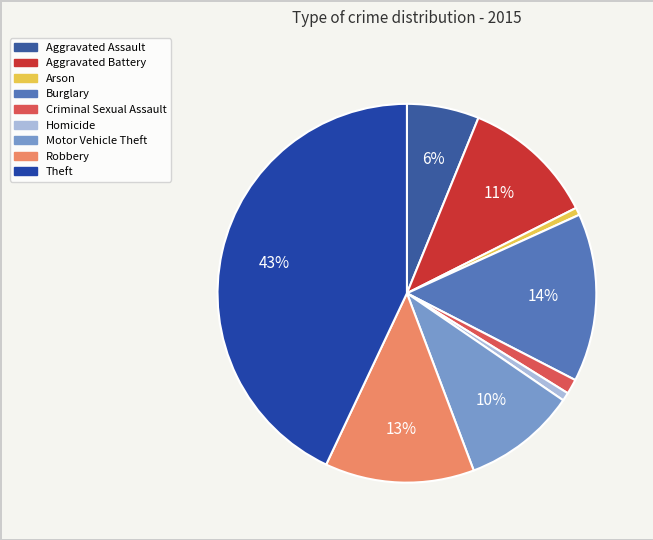

Count the number of slices in the pie.

9